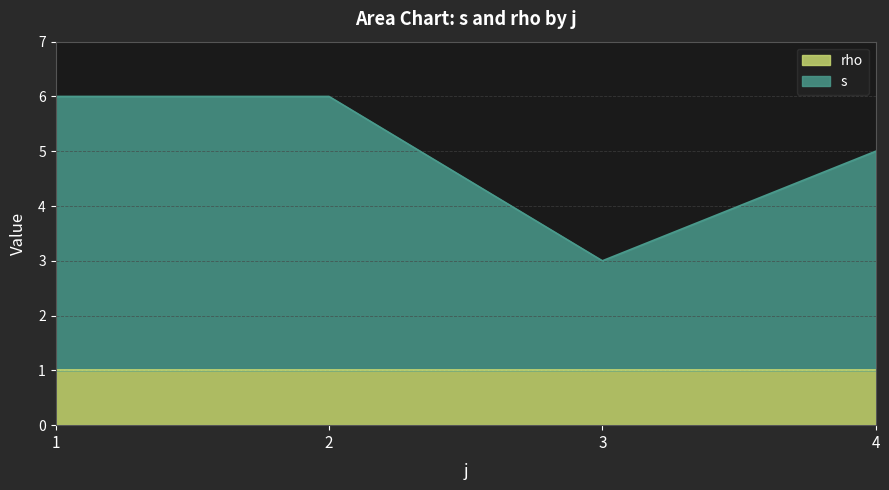

What is the total value across all series at 3?

3